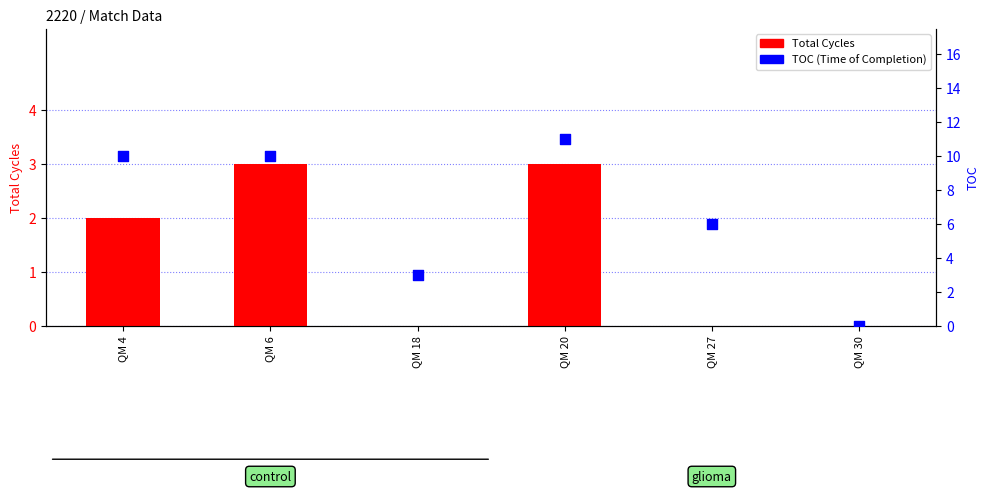

Which series contains the highest Y value?

TOC